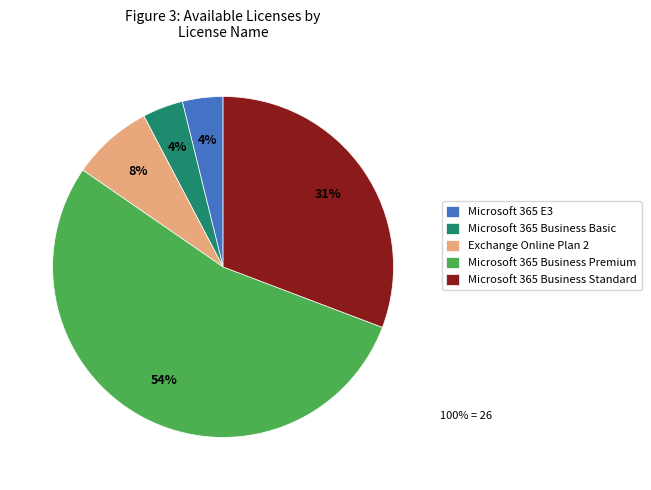

Is there any slice that represents more than half of the pie?

Yes